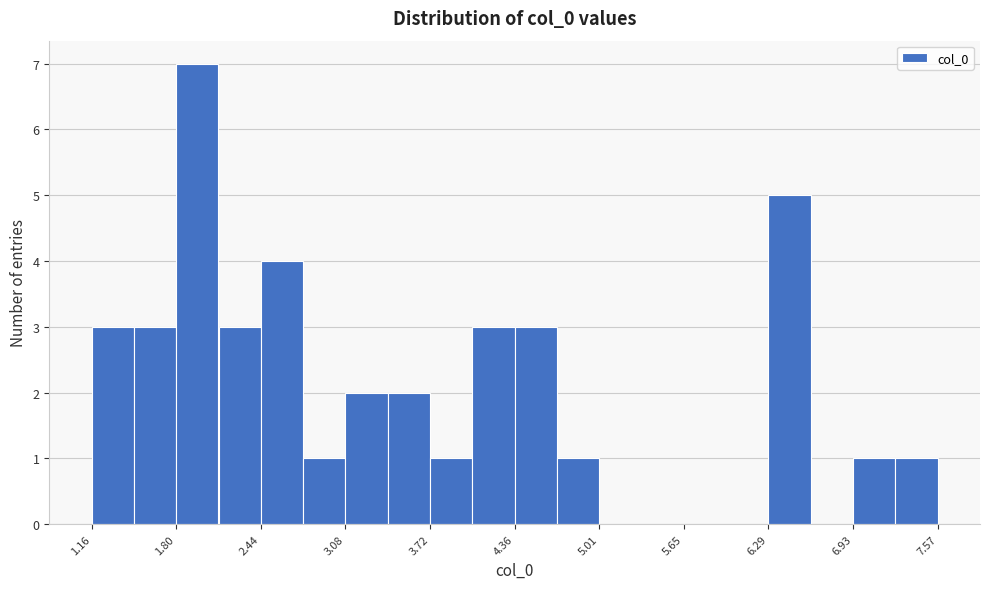

Read against the x-axis, roughly where is the centre of the tallest bar?

2.0